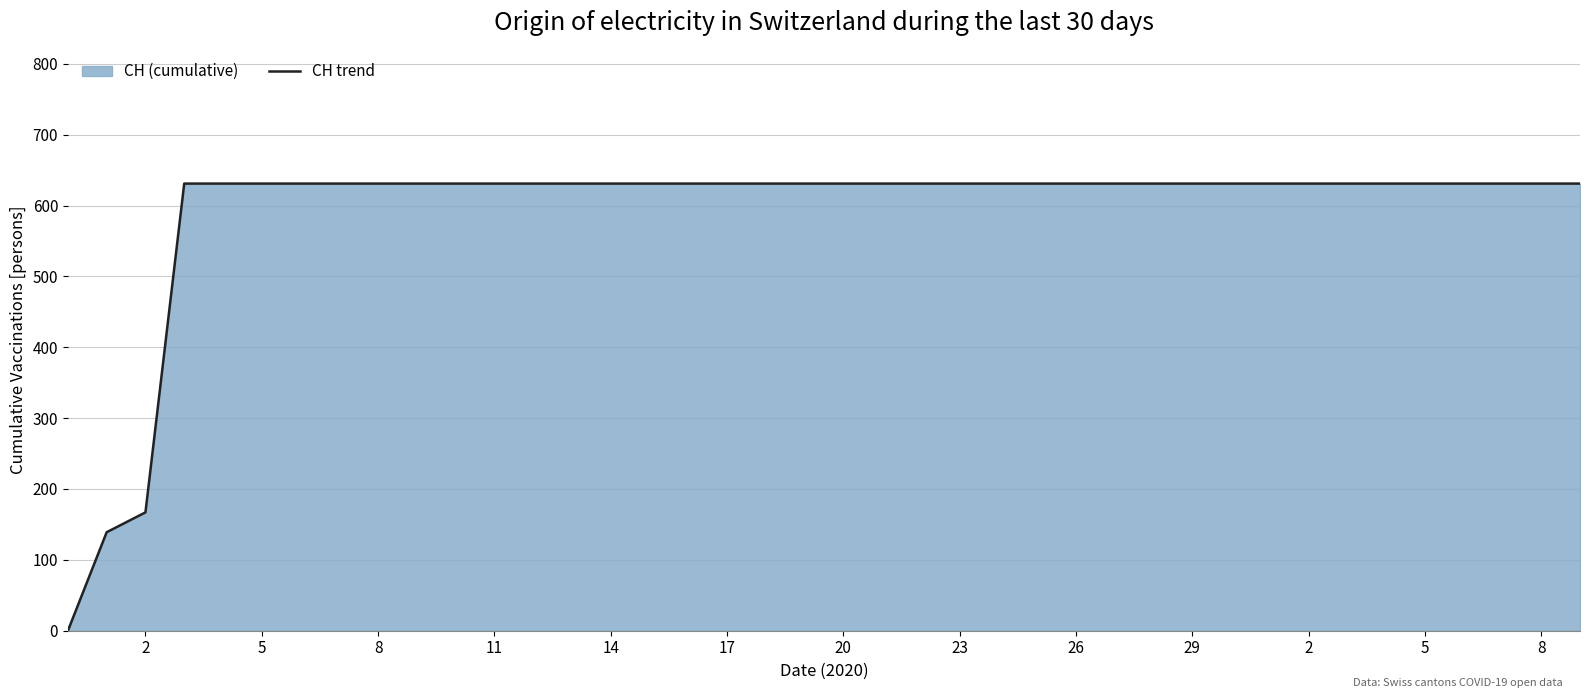

Reading left to right, extract all data points from this chart.

0	139	167	631	631	631	631	631	631	631	631	631	631	631	631	631	631	631	631	631	631	631	631	631	631	631	631	631	631	631	631	631	631	631	631	631	631	631	631	631